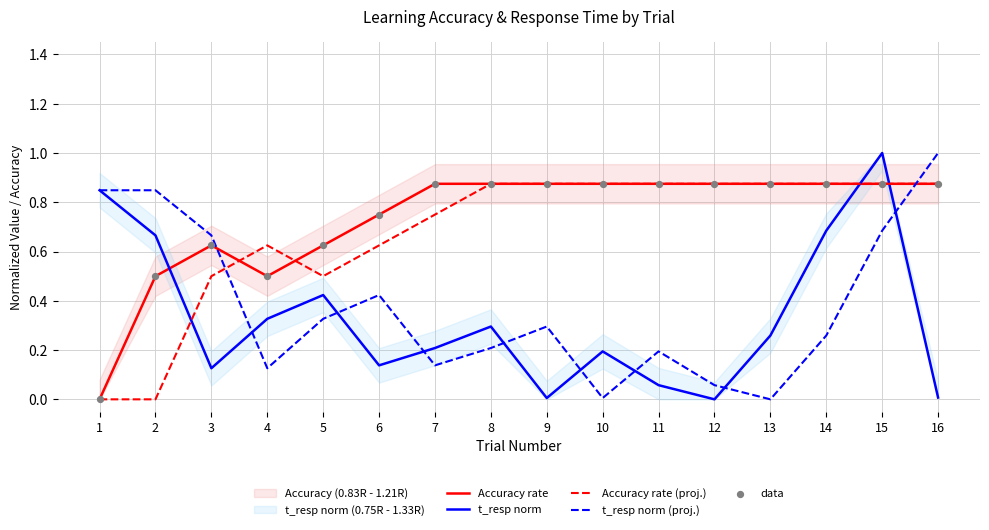

Which series has the largest total across all categories?

Accuracy rate